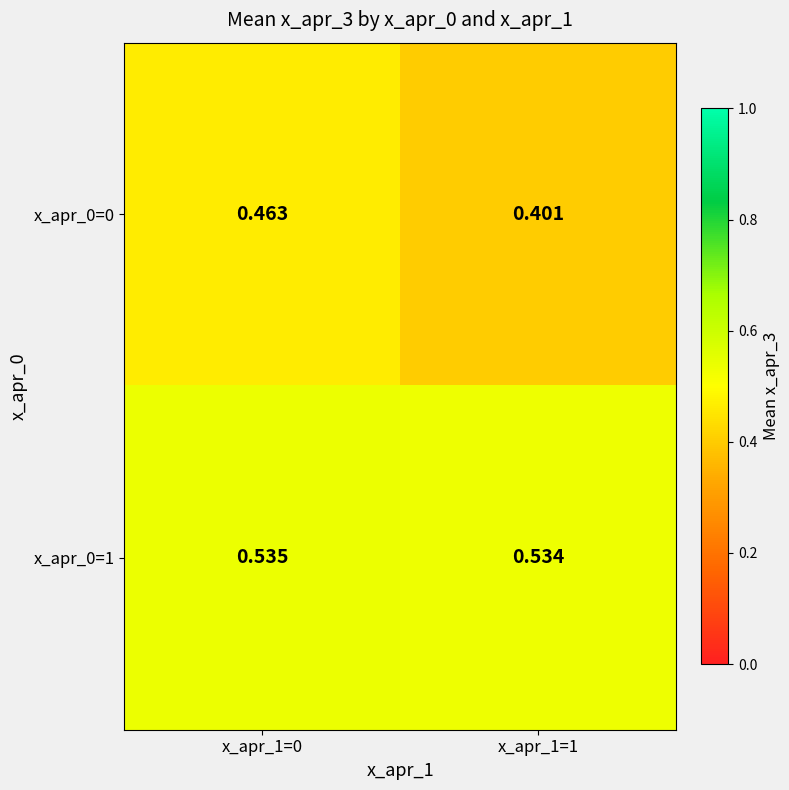

Is the value of x_apr_0=1 at x_apr_1=0 greater than the value of x_apr_0=0 at x_apr_1=0?

Yes